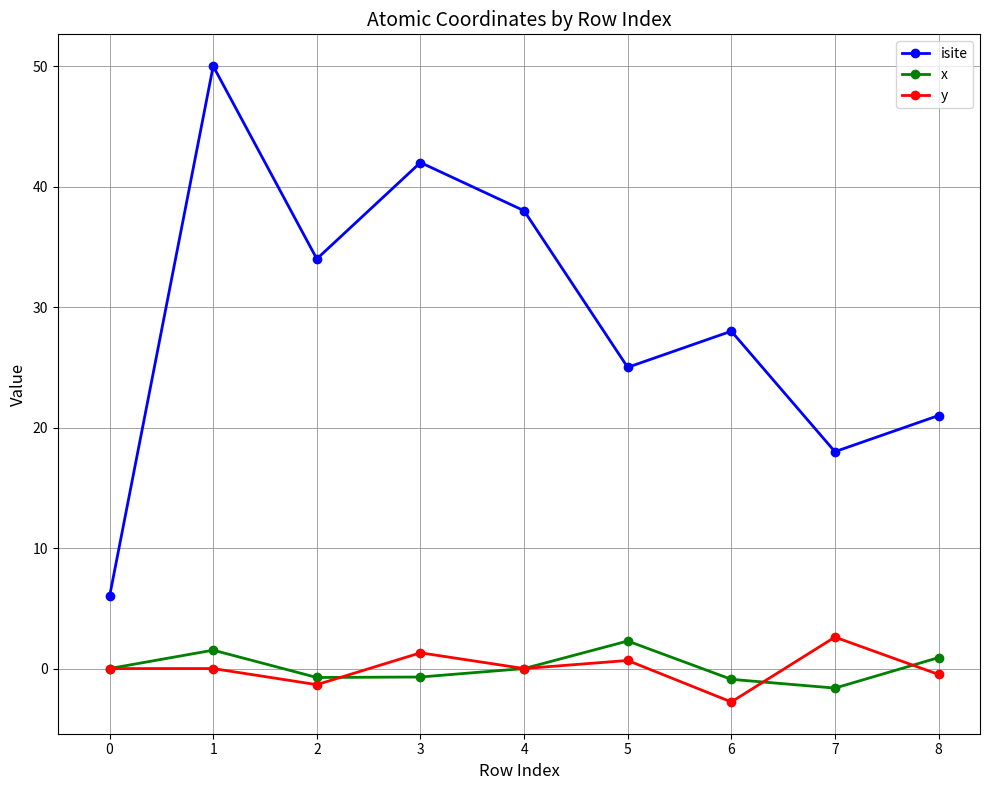

What is the total value across all series at 3?

42.6